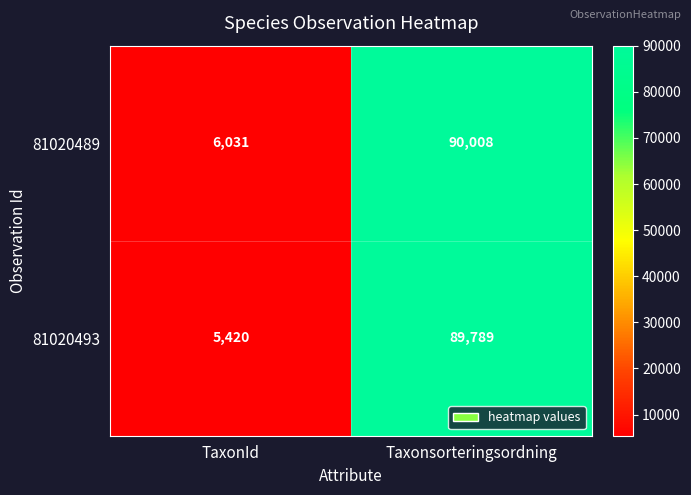

What is the total value across all series at TaxonId?

11451